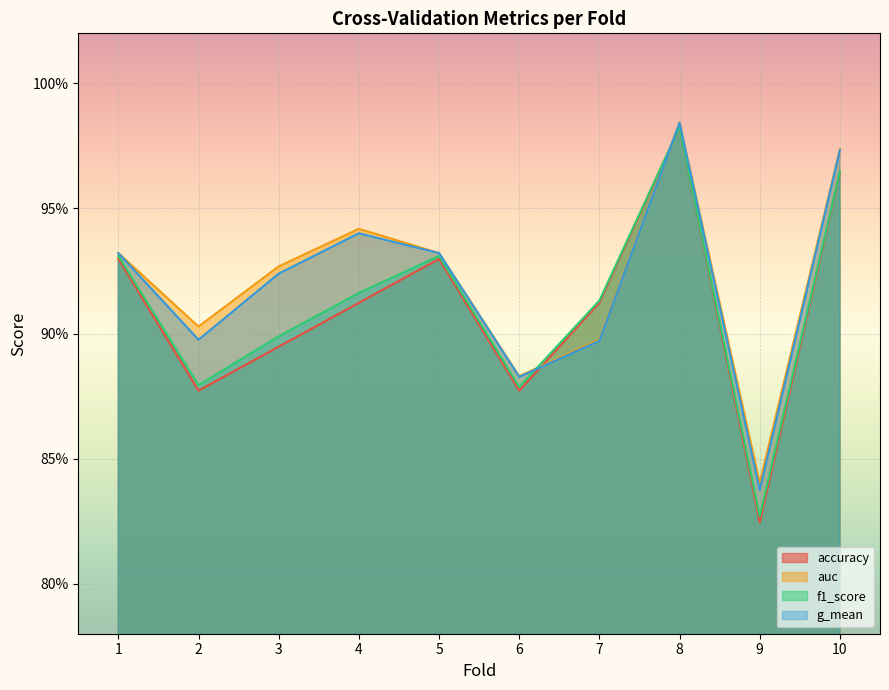

What is the lowest value of the g_mean series?

0.8